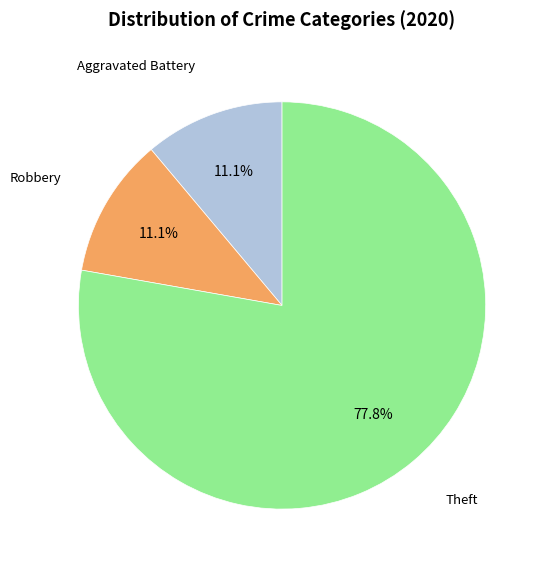

Is there any slice that represents more than half of the pie?

Yes